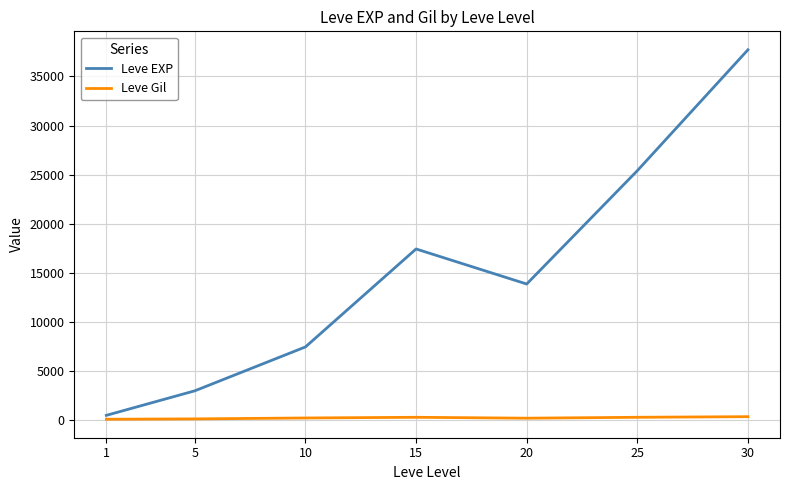

True or false: Leve EXP and Leve Gil cross at least once.

False